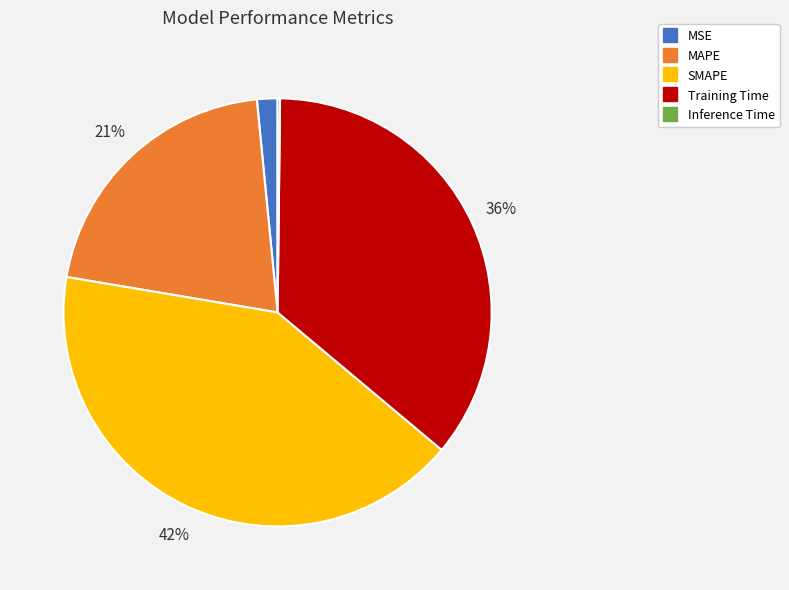

To the nearest percent, what is the average slice percentage?

20%